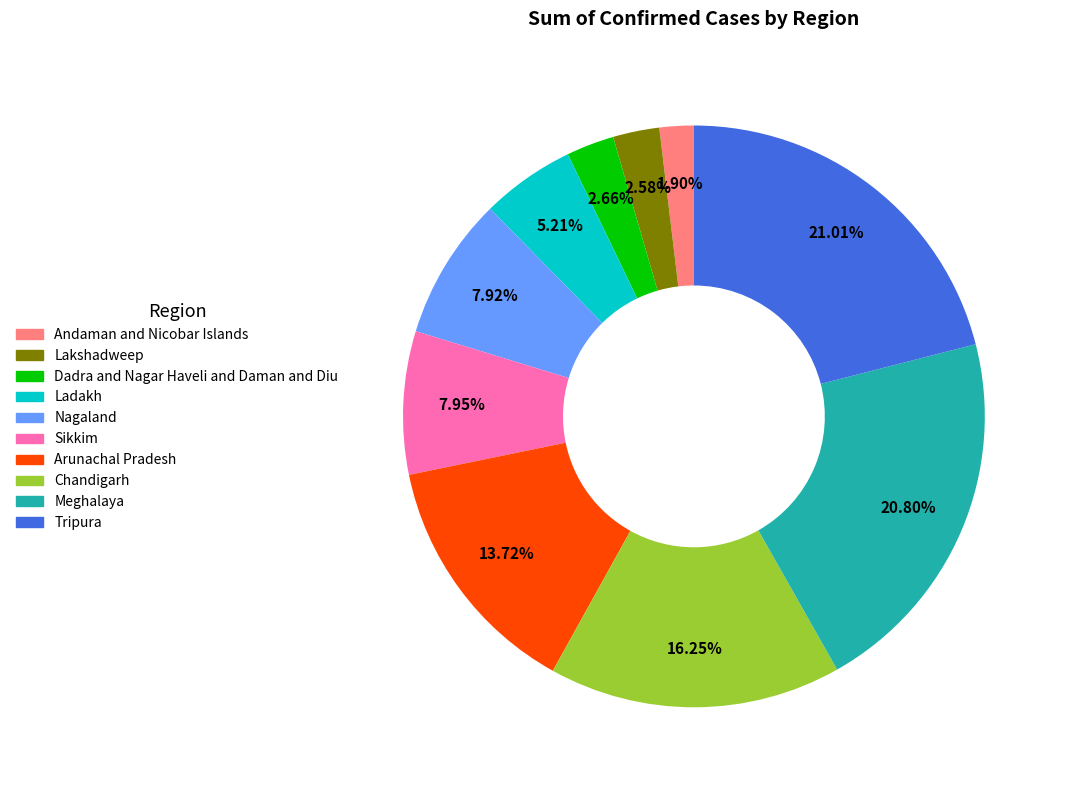

Which has a higher value, Chandigarh or Arunachal Pradesh?

Chandigarh